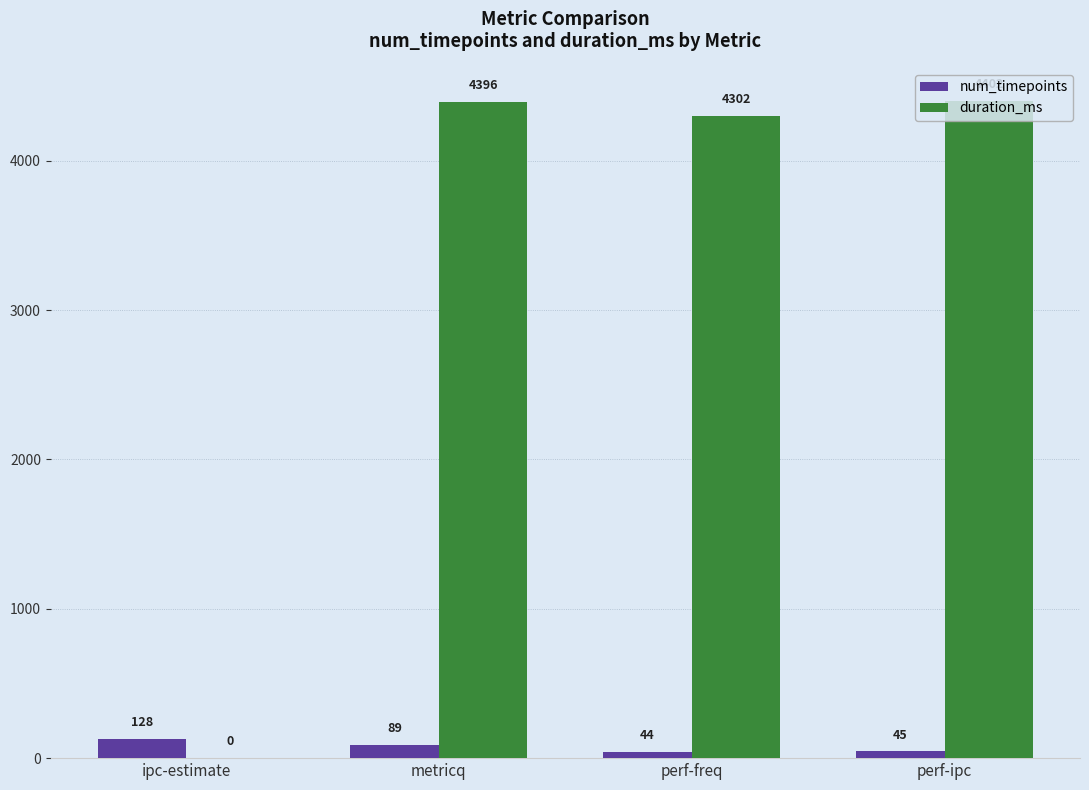

Between ipc-estimate and perf-freq, which series saw the biggest shift?

duration_ms